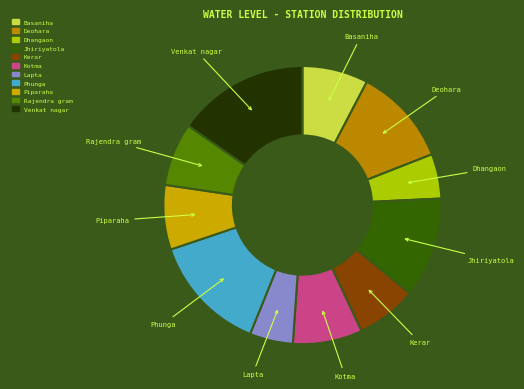

Which has a higher value, Jhiriyatola or Phunga?

Phunga